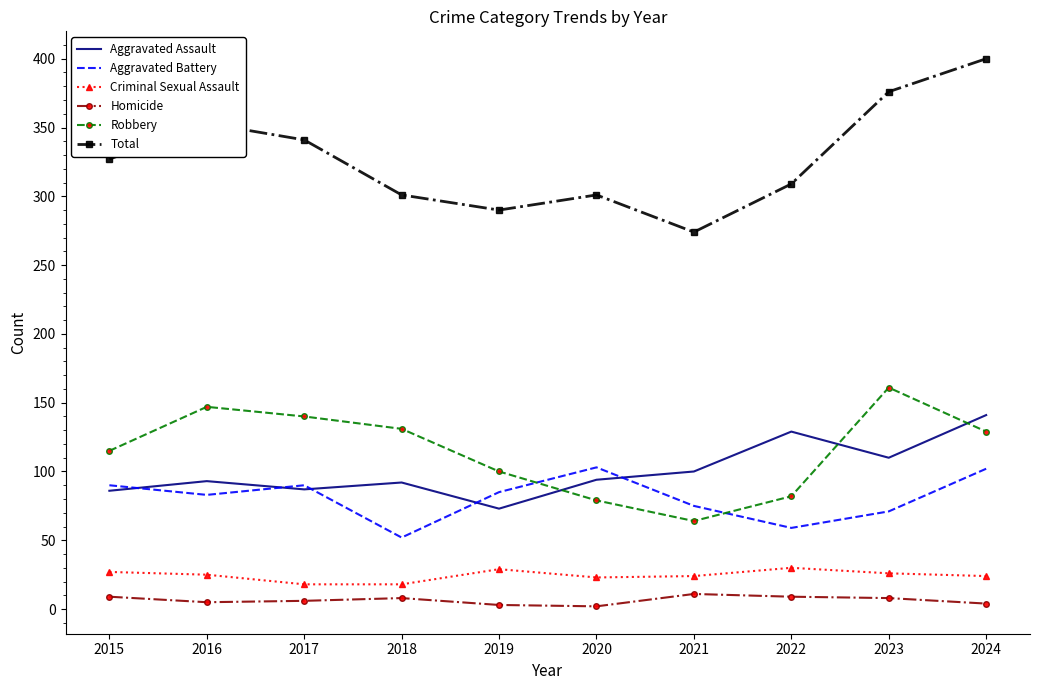

The value of Robbery at 2023 is 254. True or false?

False